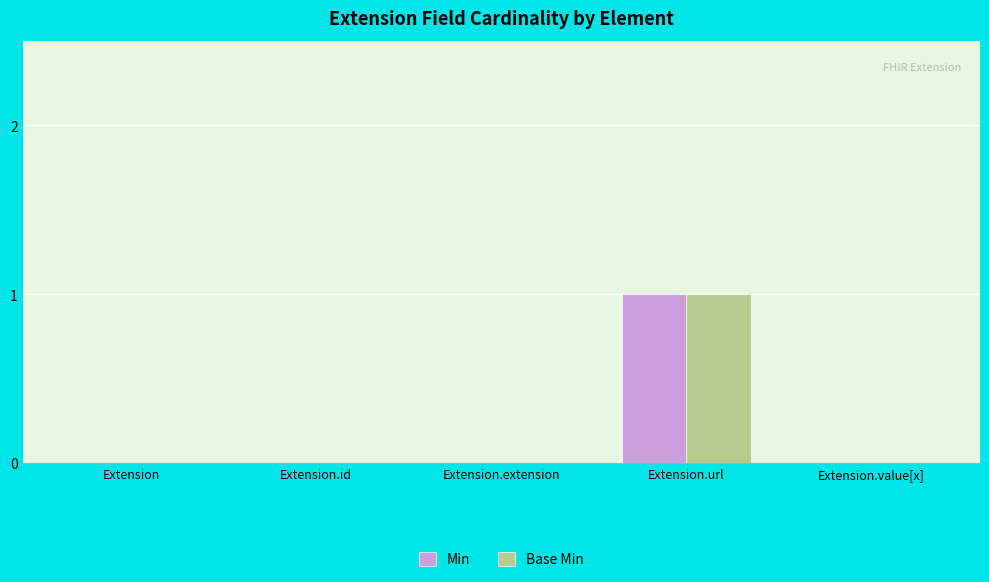

At which category does the chart reach its peak across all series?

Extension.url